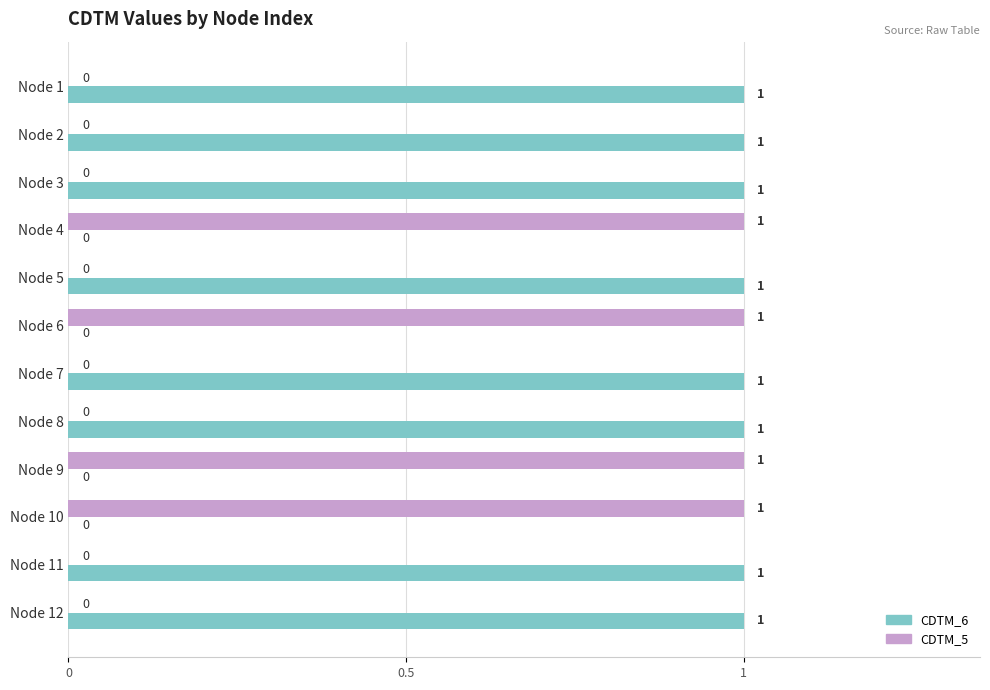

The value of CDTM_5 at Node 11 is 0. True or false?

True